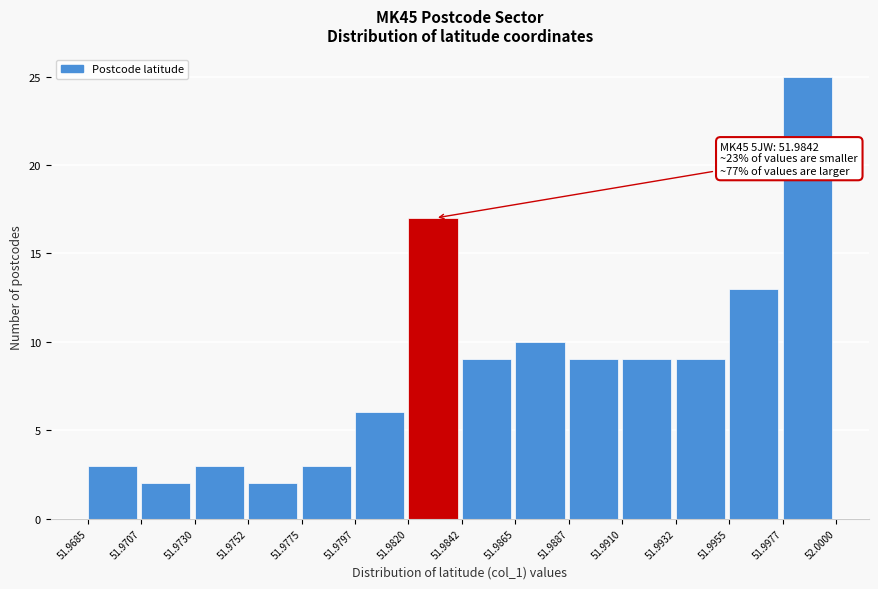

Over which range of the x-axis is the bar tallest?

51.9977 to 52.0000